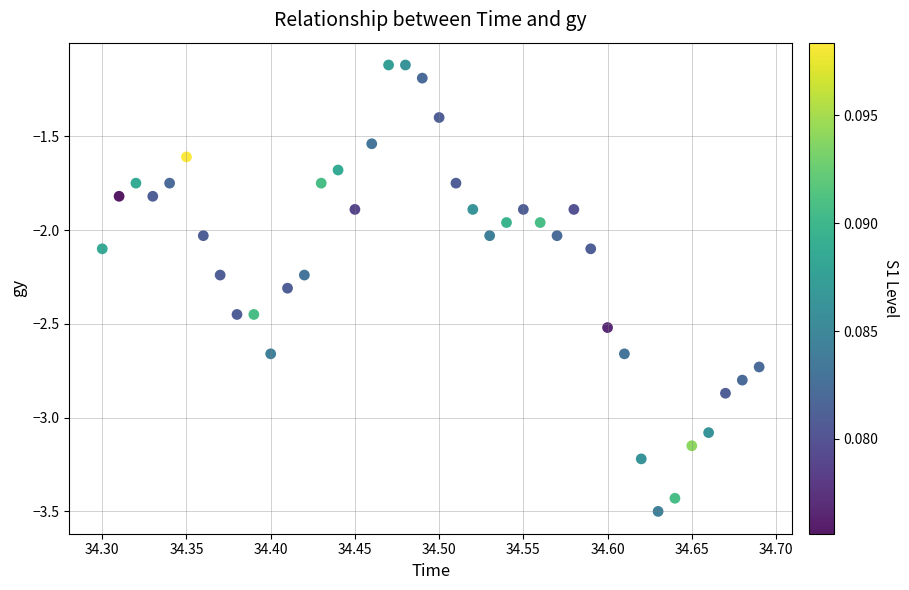

What is the range of X values (max minus min)?

0.4